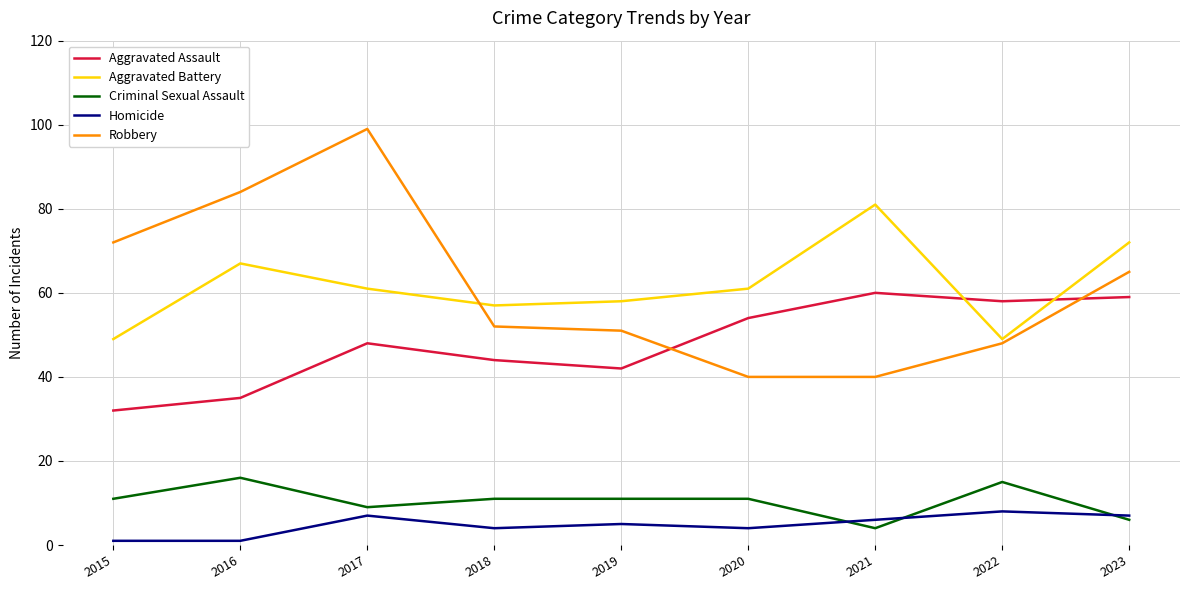

What is the average value of the Criminal Sexual Assault series?

10